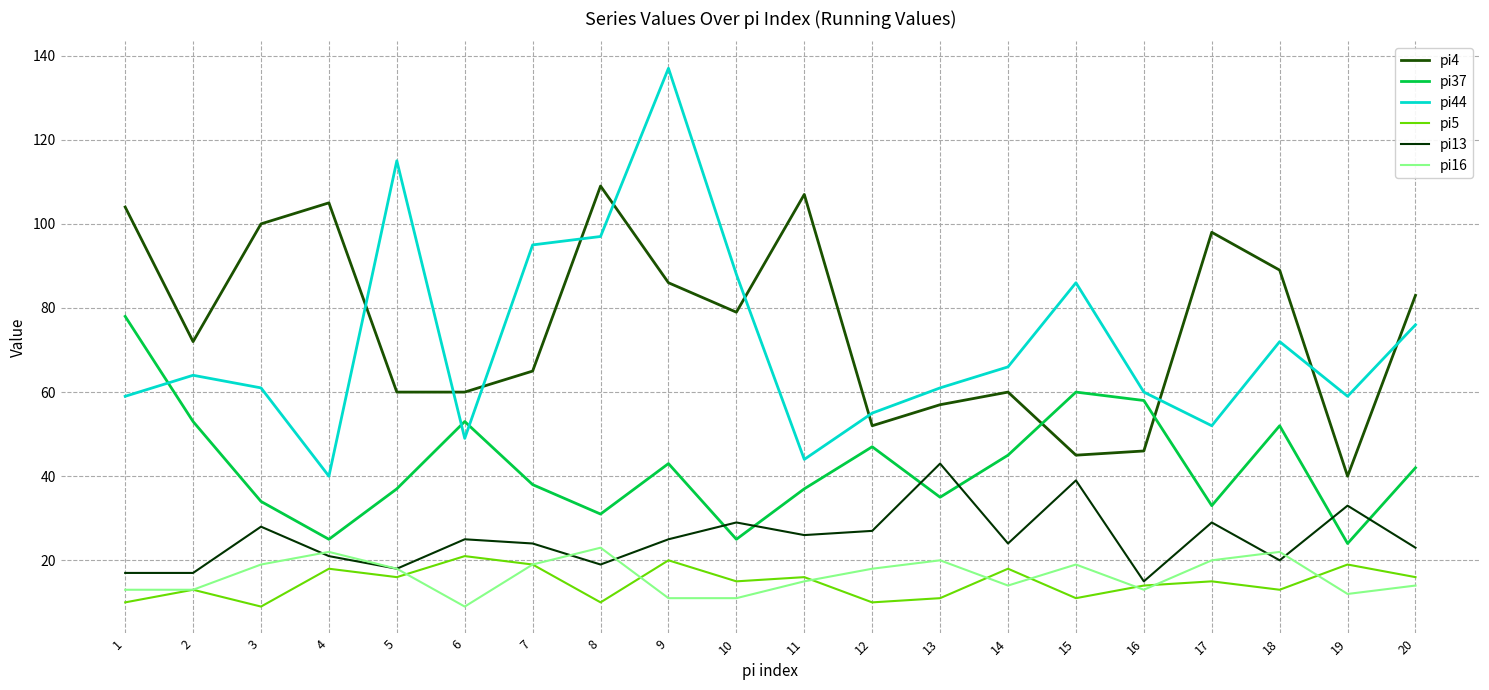

The pi37 series shows 80 at 12. True or false?

False